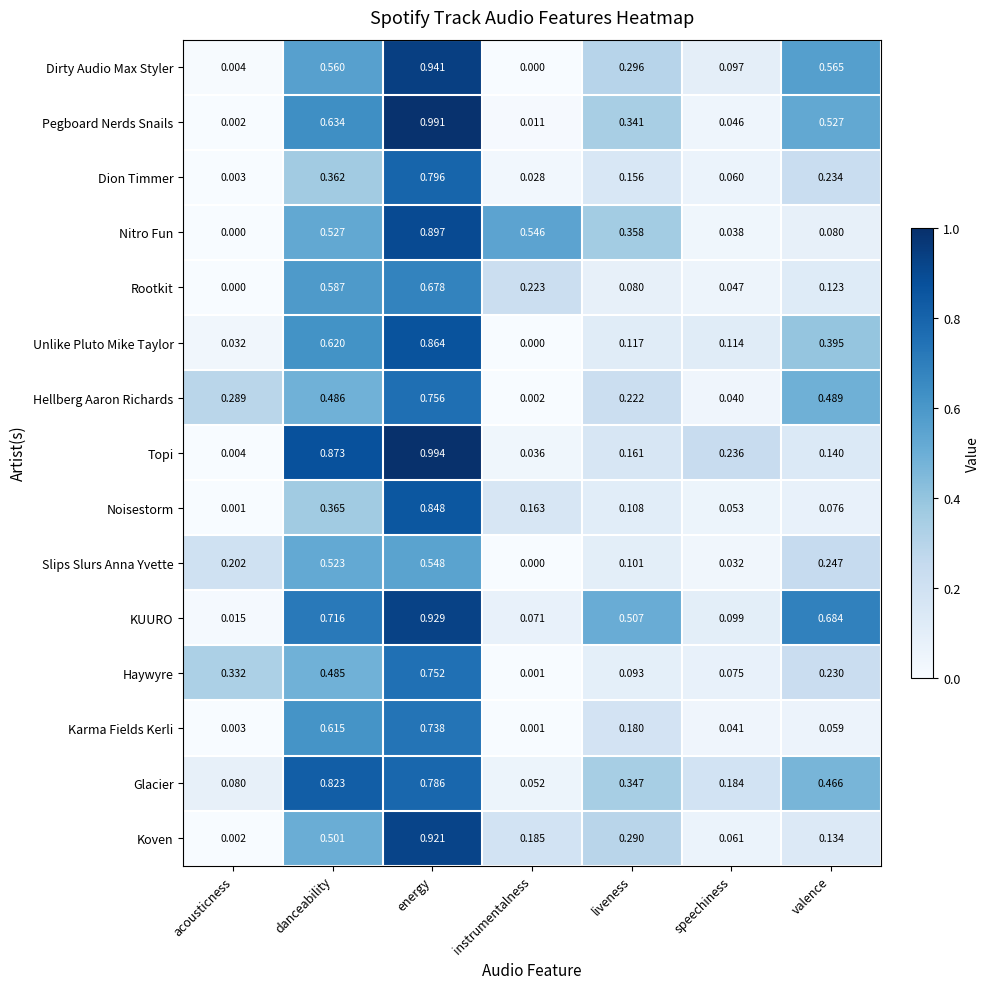

Is the value of Karma Fields Kerli at valence greater than the value of Hellberg Aaron Richards at energy?

No